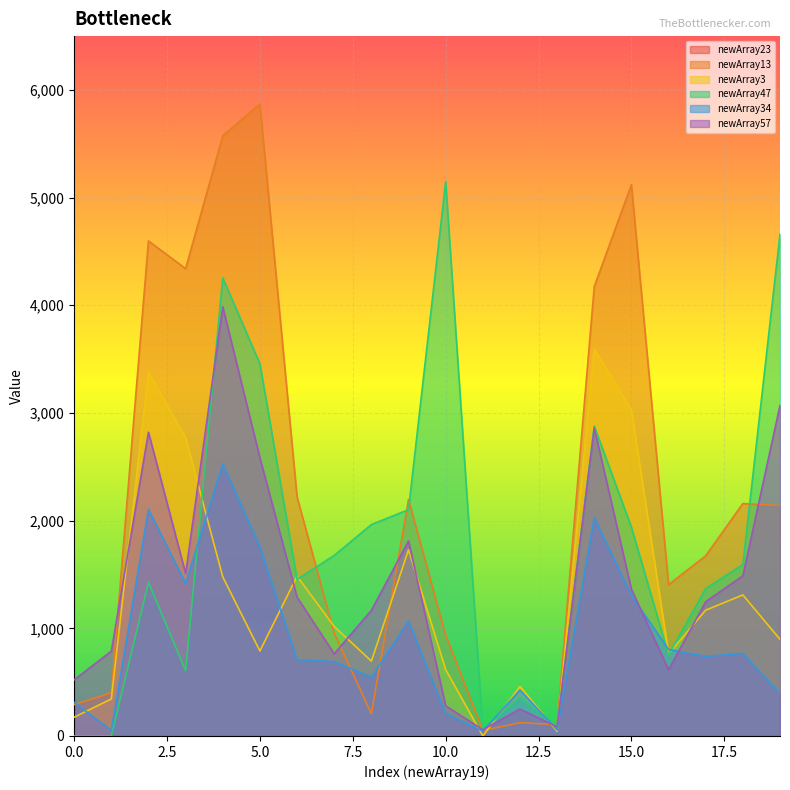

How many interior local valleys does the newArray13 series have?

5